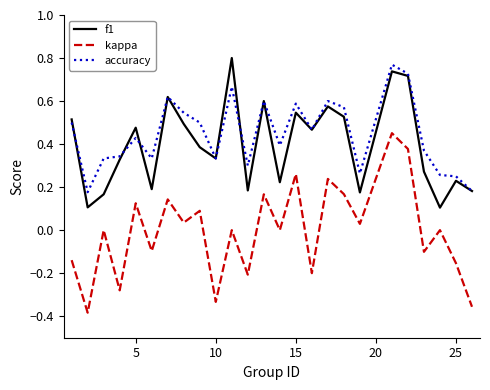

Which series has the largest range (max minus min)?

kappa